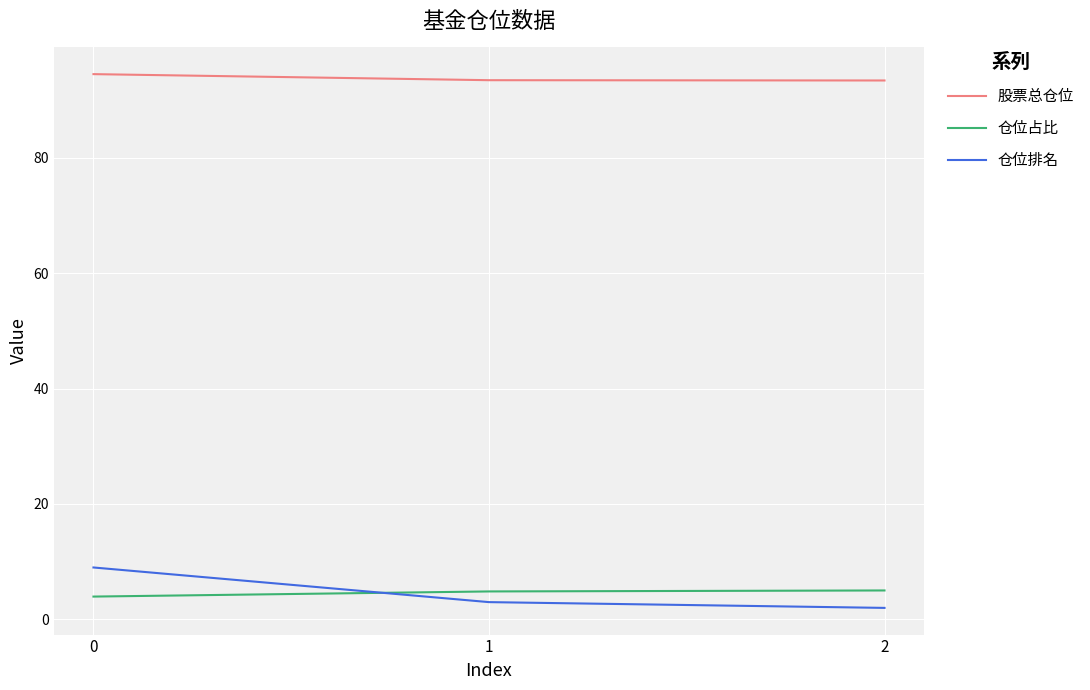

At how many categories does at least one series exceed 45?

3